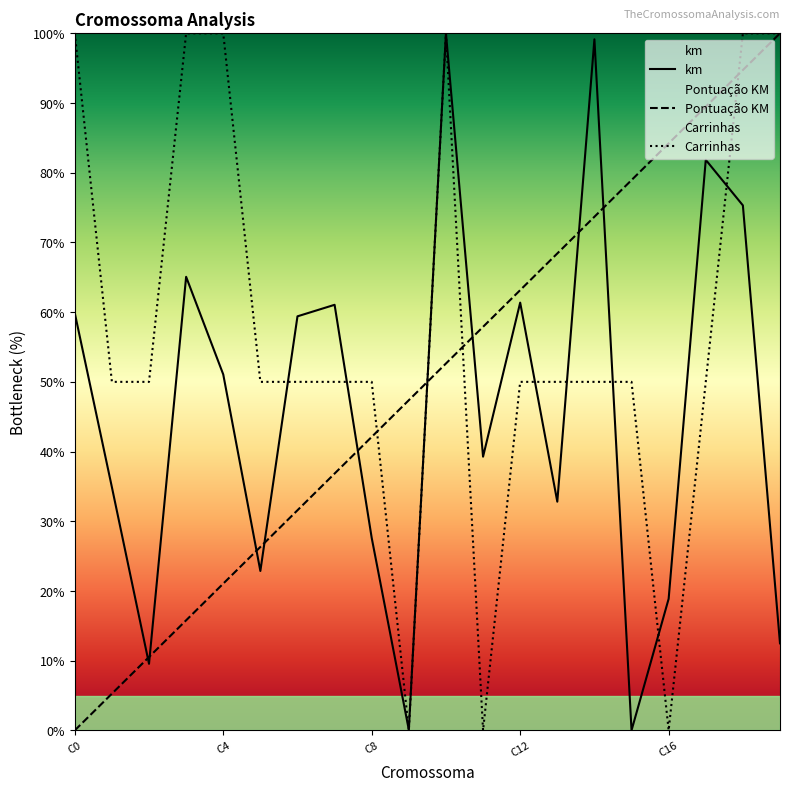

What is the total value across all series at Cromossoma 3?

180.9